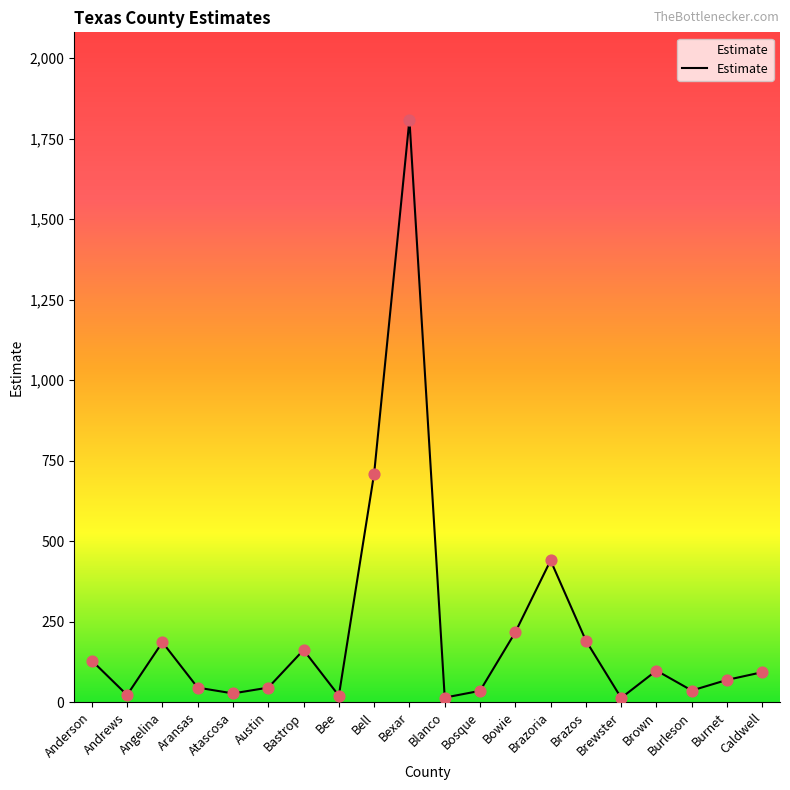

What is the change in value from Bell to Bosque?

-675